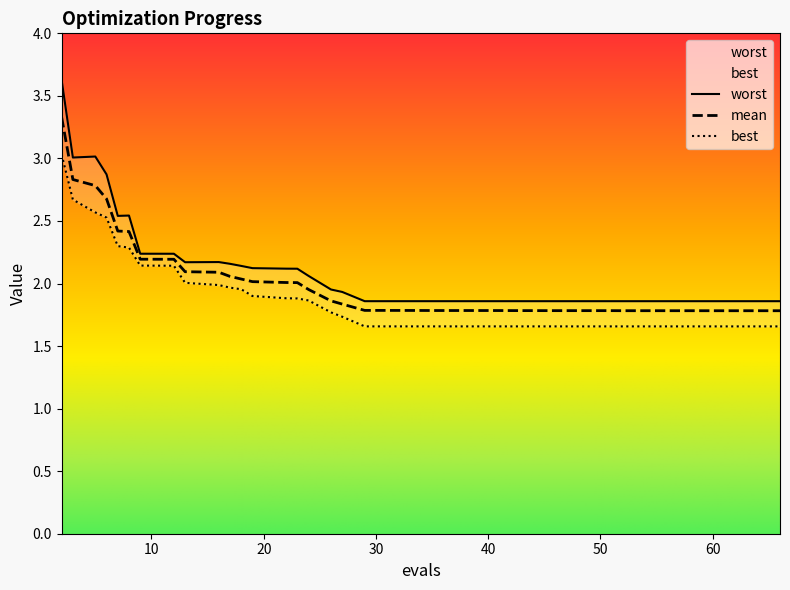

The value of mean at 34 is 1.8. True or false?

True